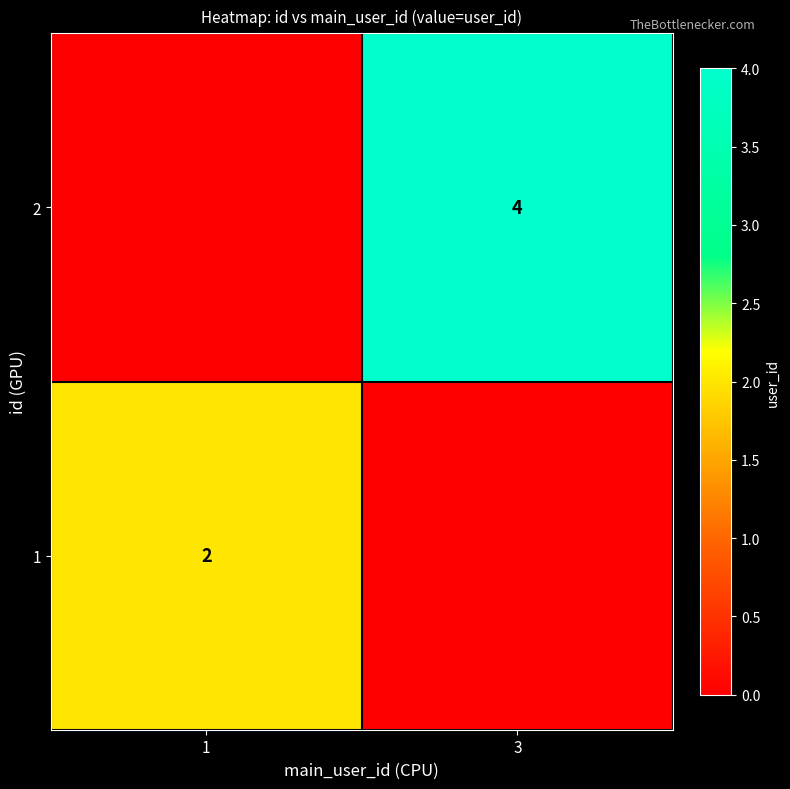

The value of 1 at 1 is 2. True or false?

True